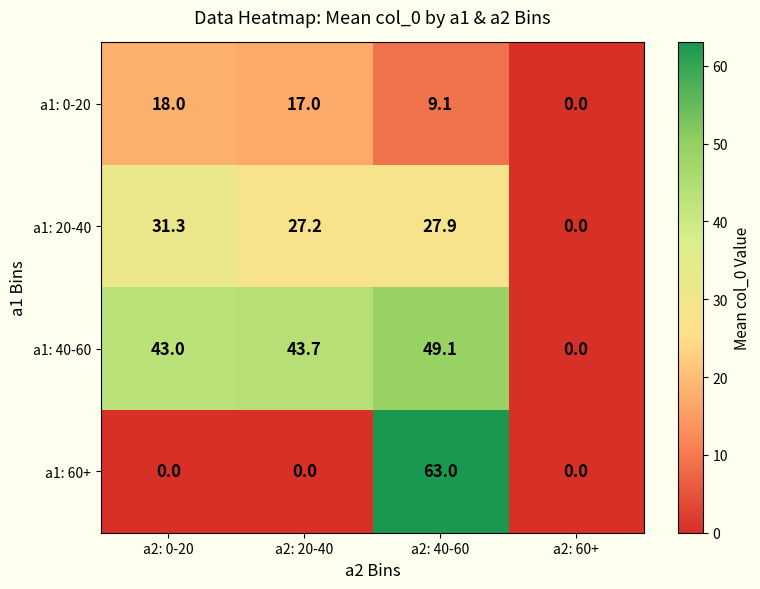

The value of a1: 60+ at a2: 60+ is -30.5. True or false?

False